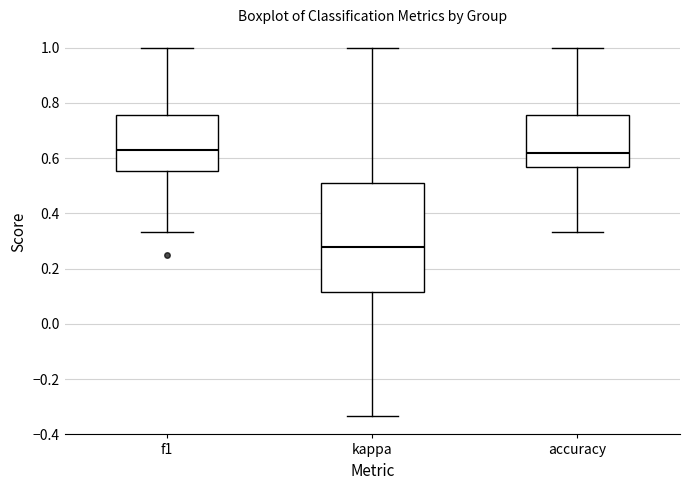

Where does the median line of the box for kappa sit on the y-axis? The values are not printed on the chart, so give them approximately, as read against the axis.

0.28